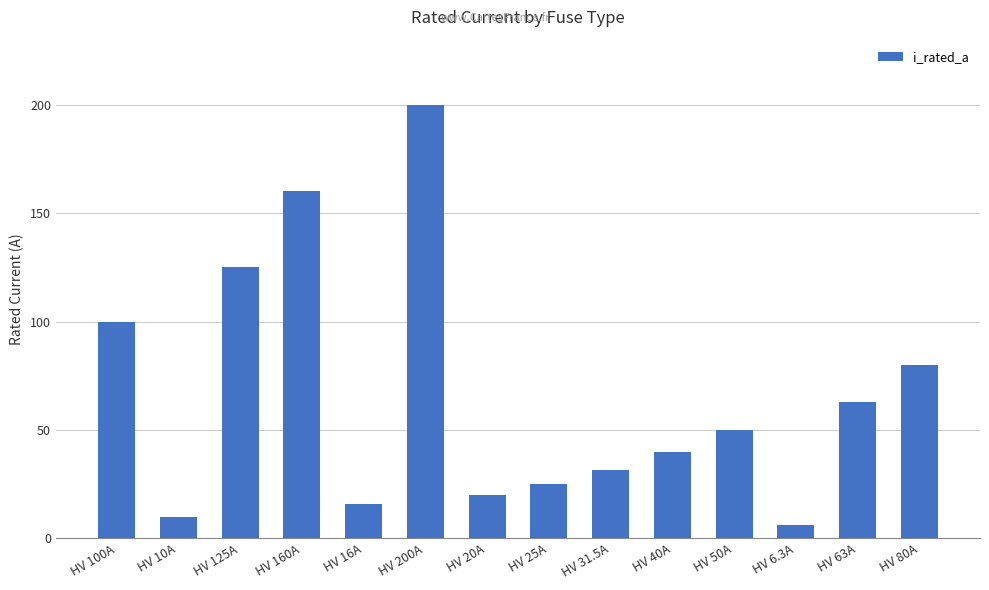

True or false: the data shows 268.3 at HV 200A.

False